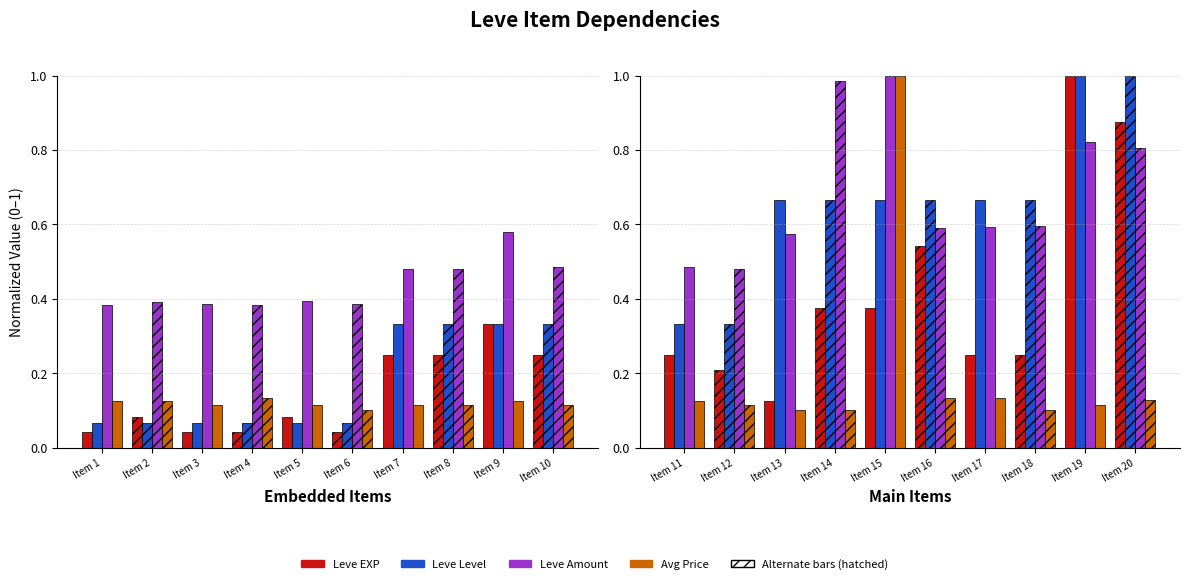

Which series has the largest total across all categories?

Leve Amount